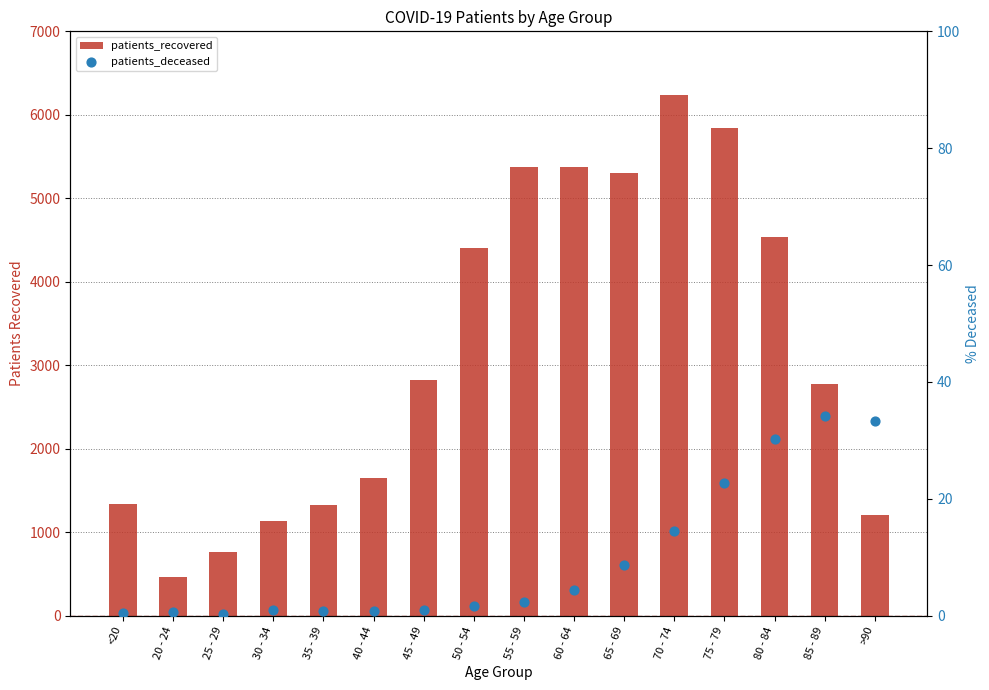

Which series has the largest Y range (max minus min)?

patients_recovered